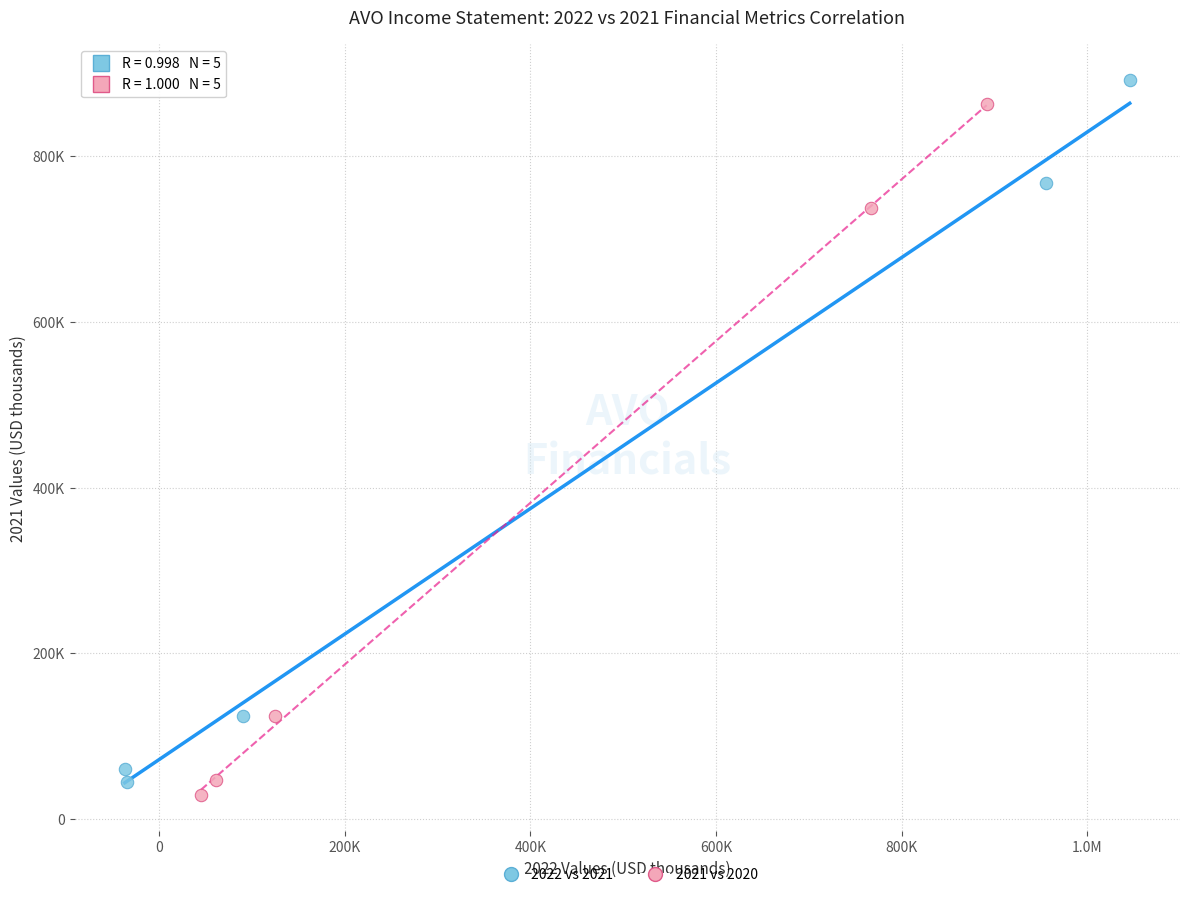

Which series reaches the maximum Y coordinate?

2022 vs 2021